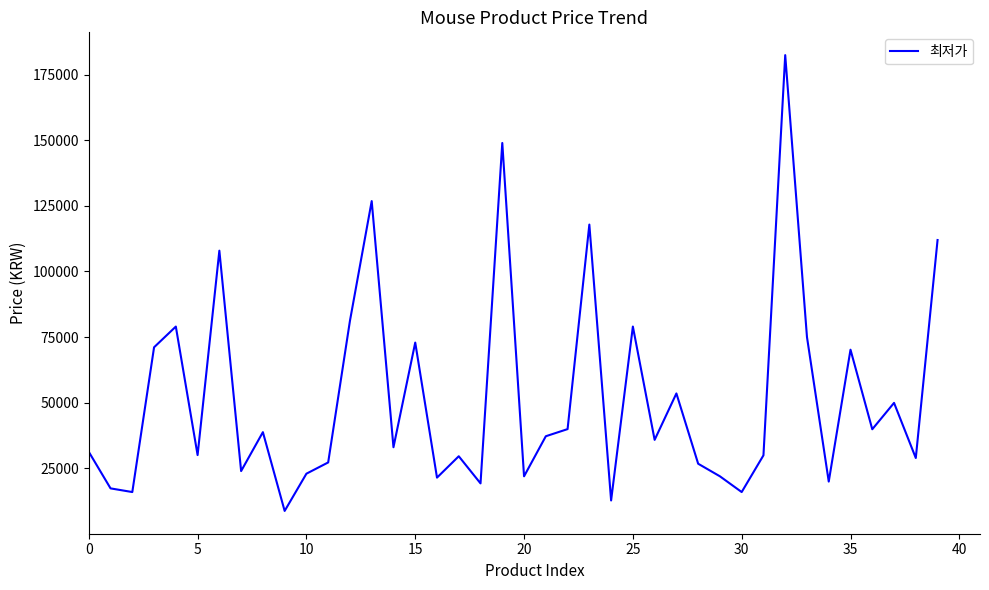

What is the greatest value displayed?

182500